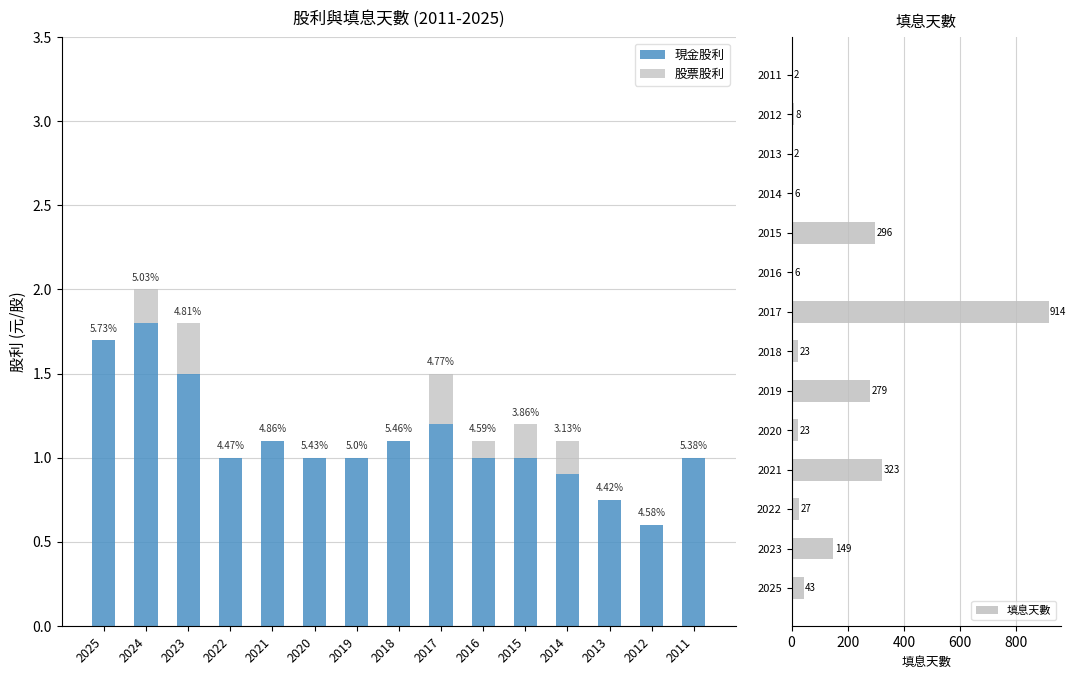

At which label is 現金股利 closest to 1?

2022